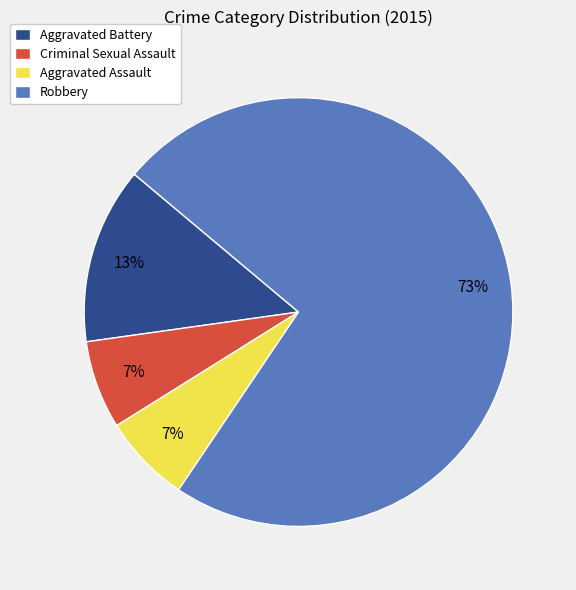

Count the number of slices in the pie.

4